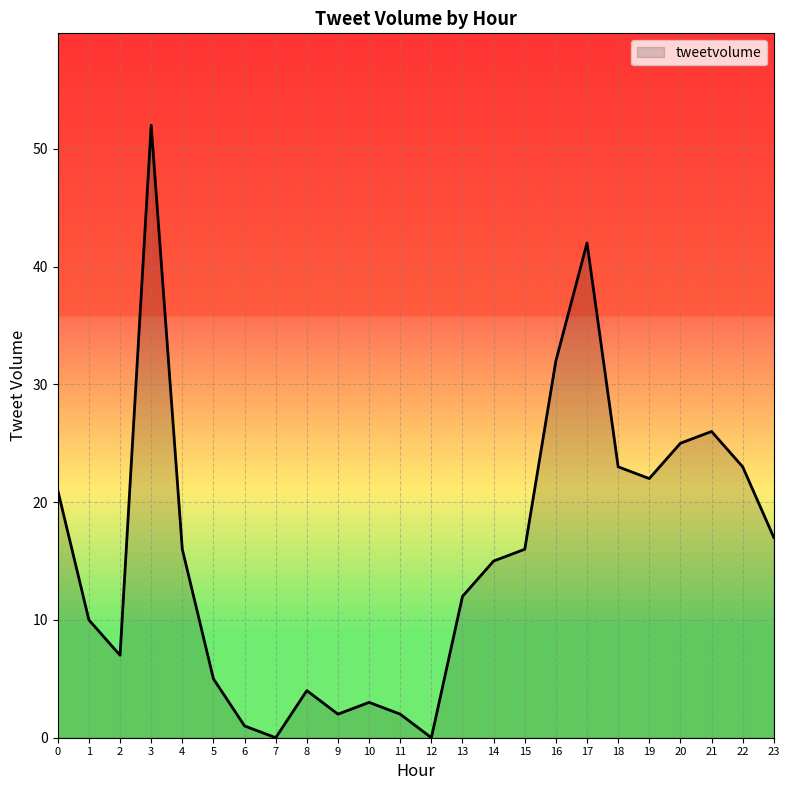

What is the change in value from 1 to 14?

+5